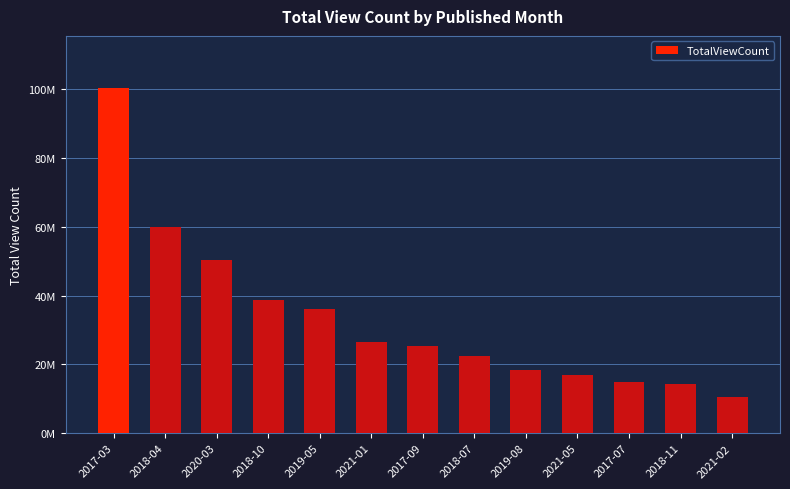

Does the chart contain any negative values?

No